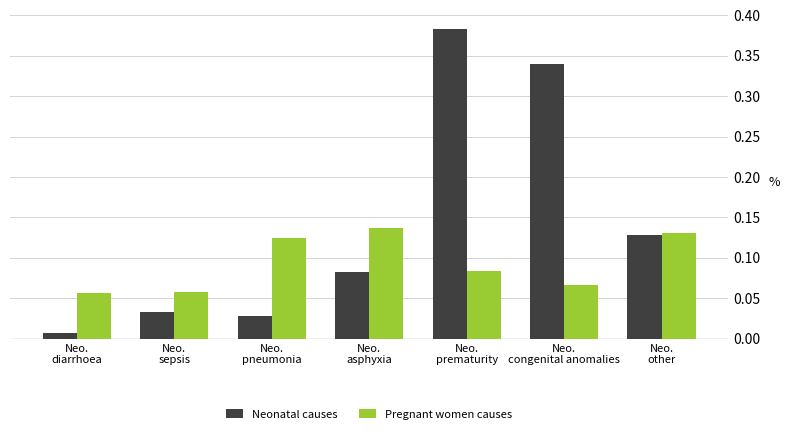

Rank the series at Neo.
sepsis from highest to lowest value.

Pregnant women causes, Neonatal causes